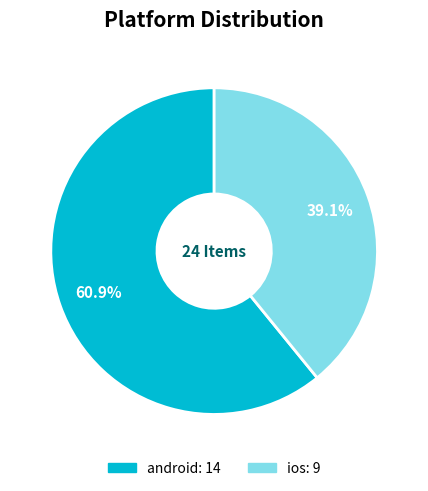

What portion of the pie excludes ios?

60.9%